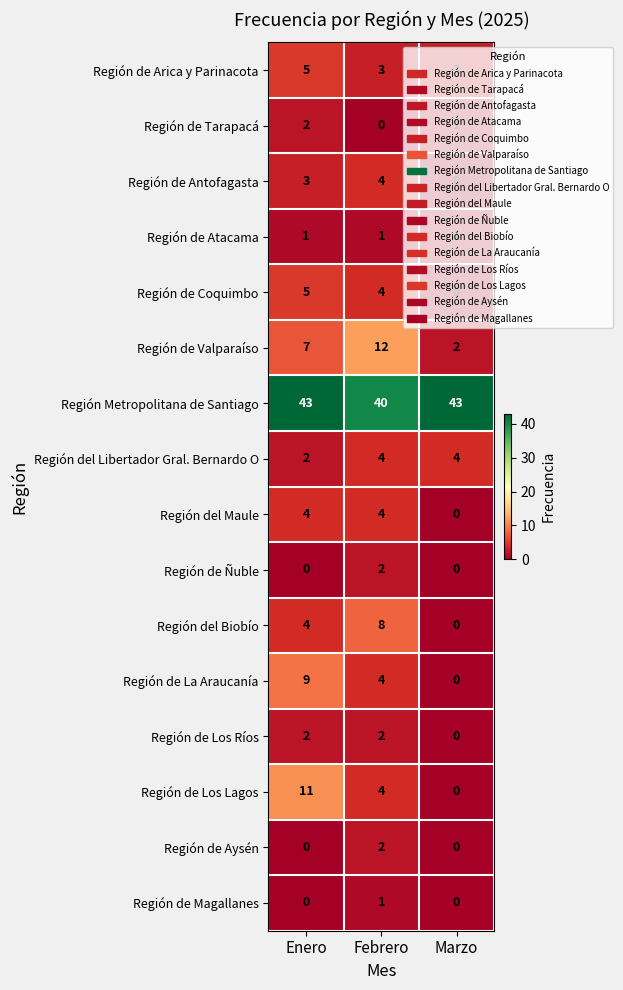

Which series changed the most between Enero and Febrero?

Región de Los Lagos